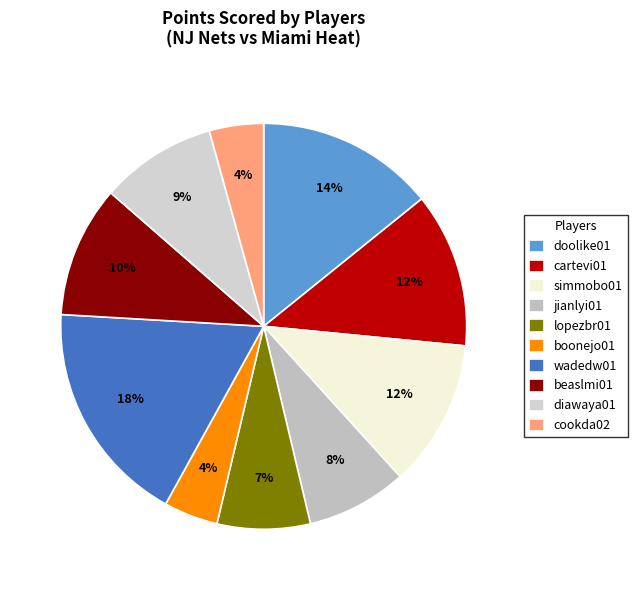

Combined, do jianlyi01 and wadedw01 account for over 50%?

No